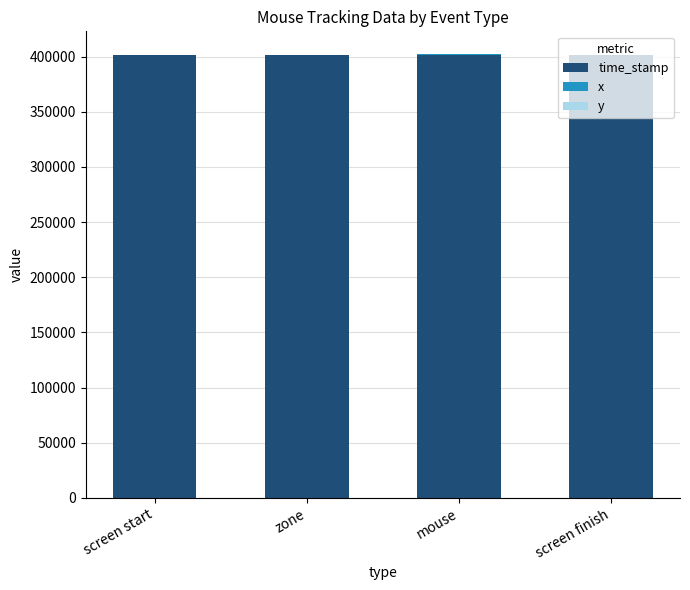

What is the sum of the time_stamp values at screen start and zone?

802050